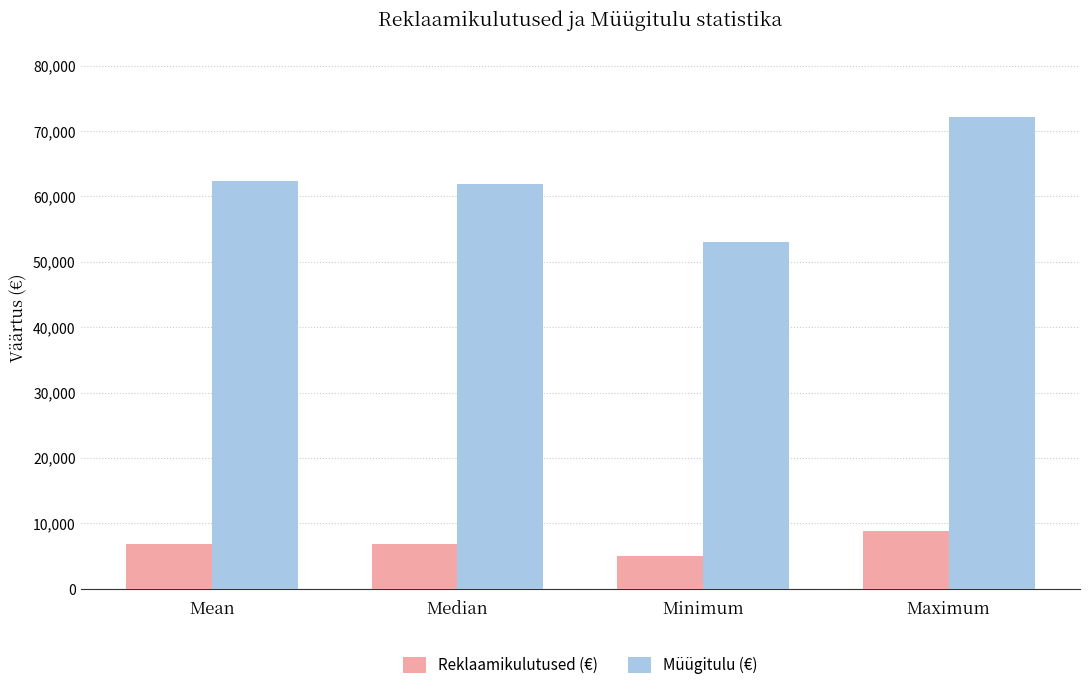

What is the sum of all Reklaamikulutused (€) values?

27552.4